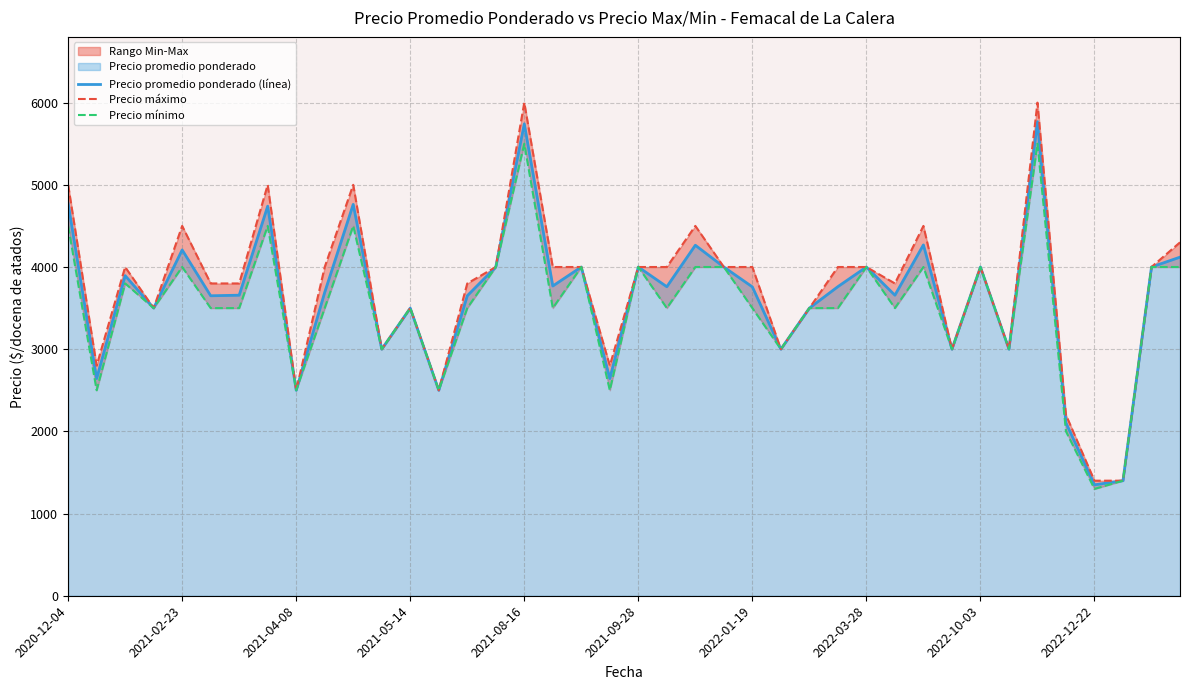

What is the lowest value of the Precio mínimo series?

1300